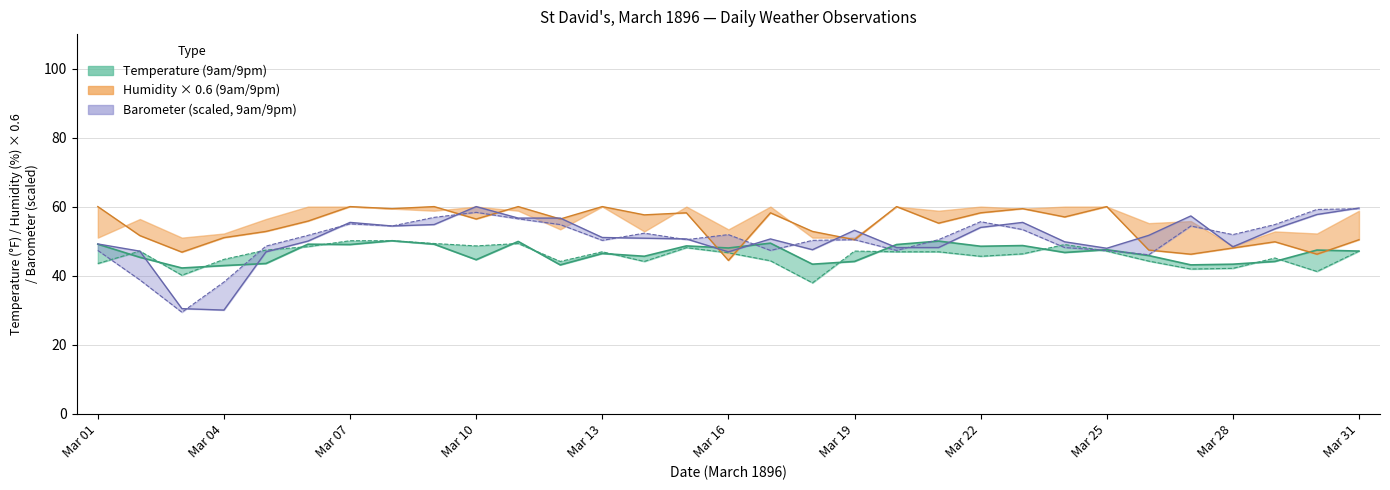

What is the difference between the second highest and second lowest values in the 9am Barometer series?

29.2